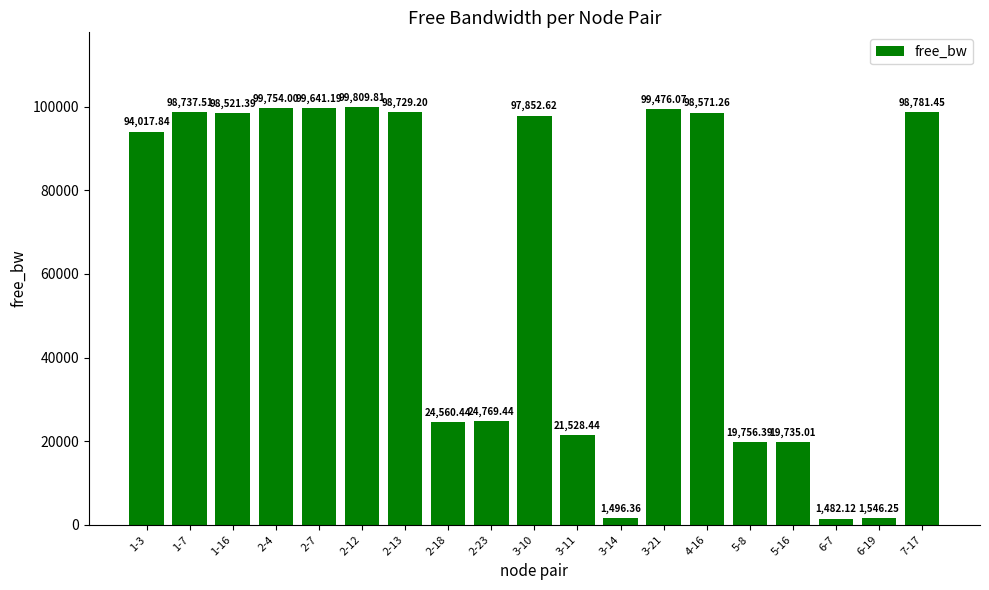

Rank the categories by value from highest to lowest.

2-12, 2-4, 2-7, 3-21, 7-17, 1-7, 2-13, 4-16, 1-16, 3-10, 1-3, 2-23, 2-18, 3-11, 5-8, 5-16, 6-19, 3-14, 6-7